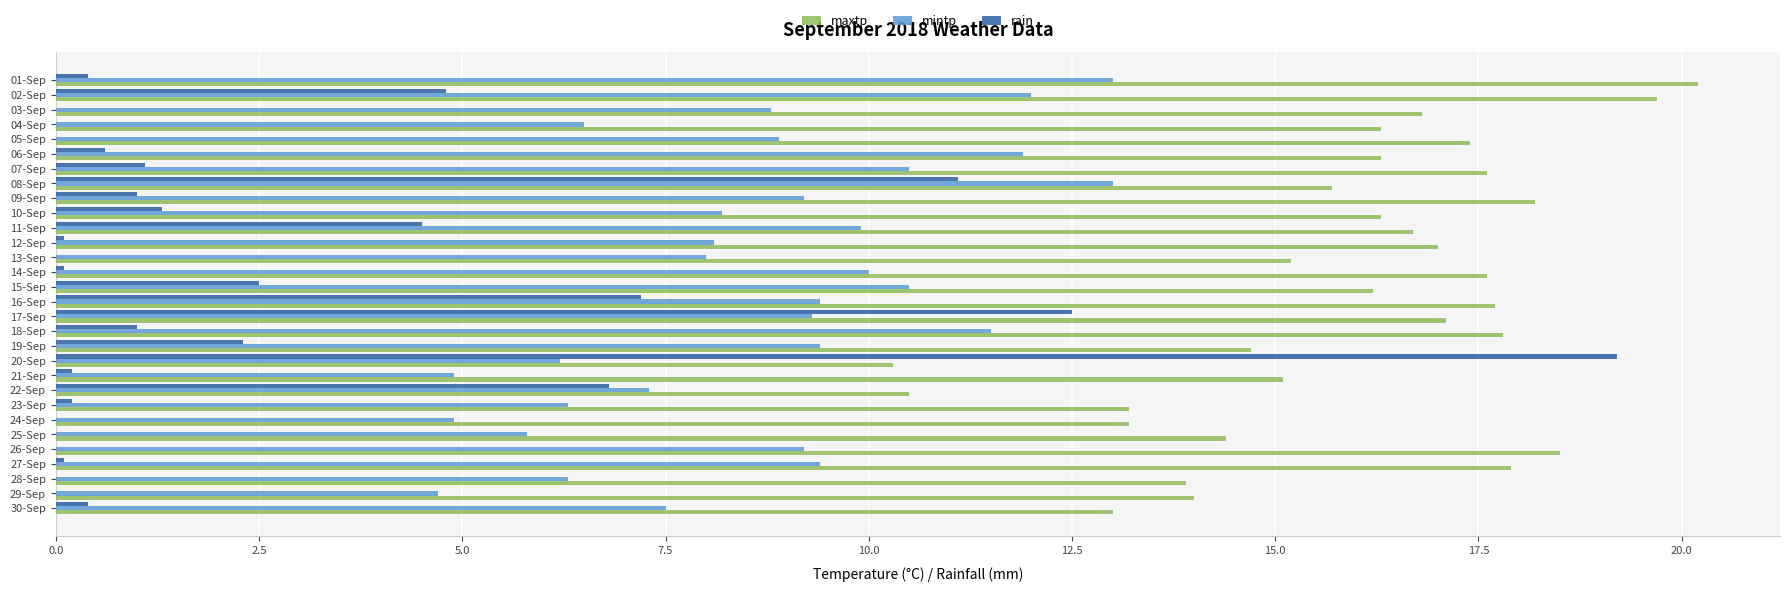

The mintp series shows 8.0 at 13-Sep. True or false?

True